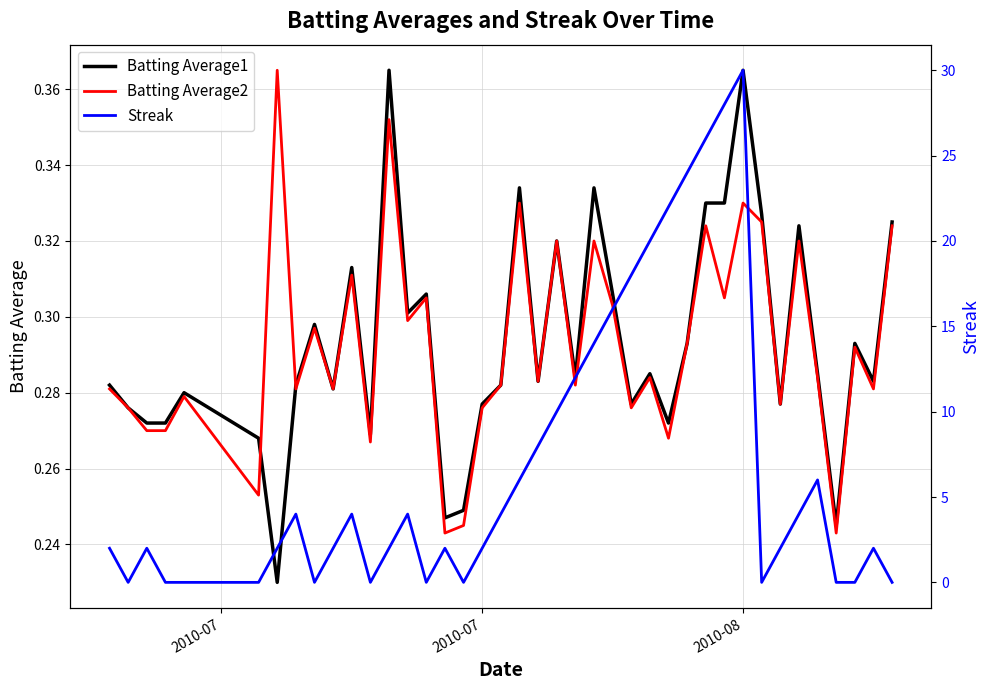

How many interior local valleys does the Streak series have?

6